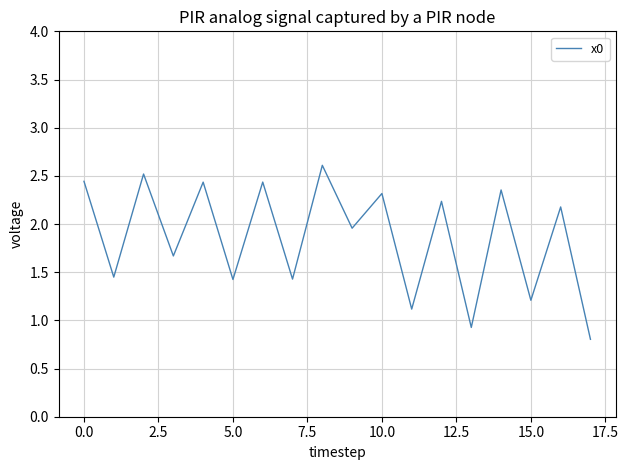

What is the minimum value shown in the chart?

0.8